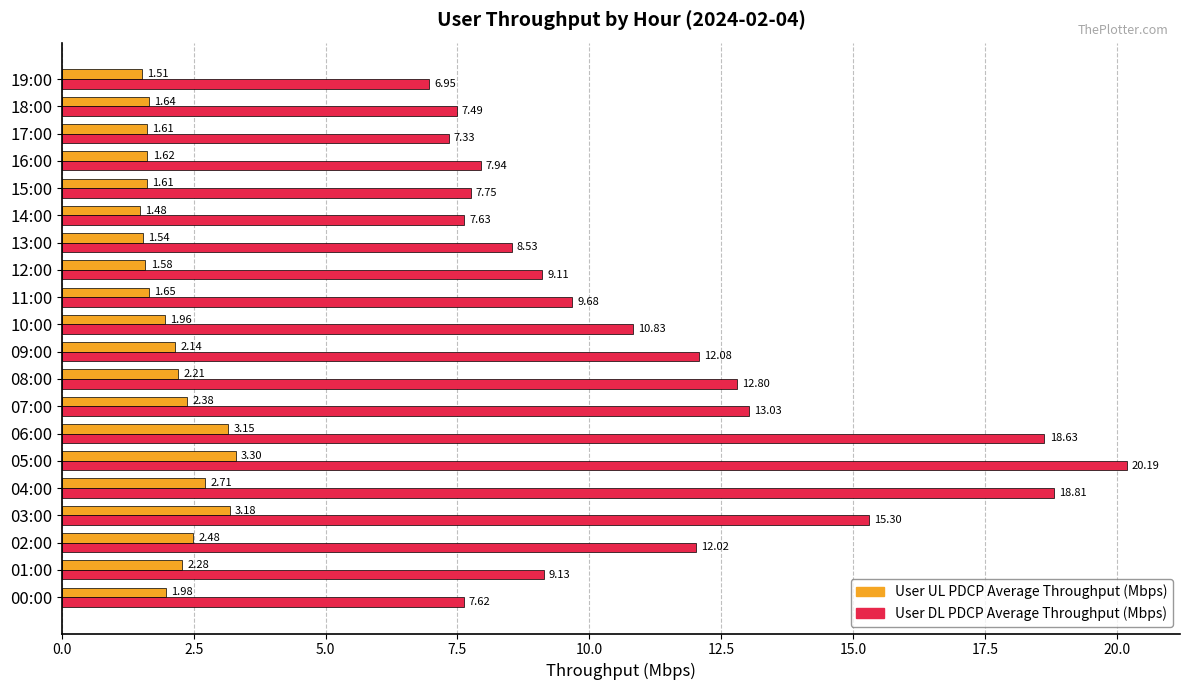

What is the sum of the User DL PDCP Average Throughput (Mbps) values at 18:00 and 16:00?

15.4